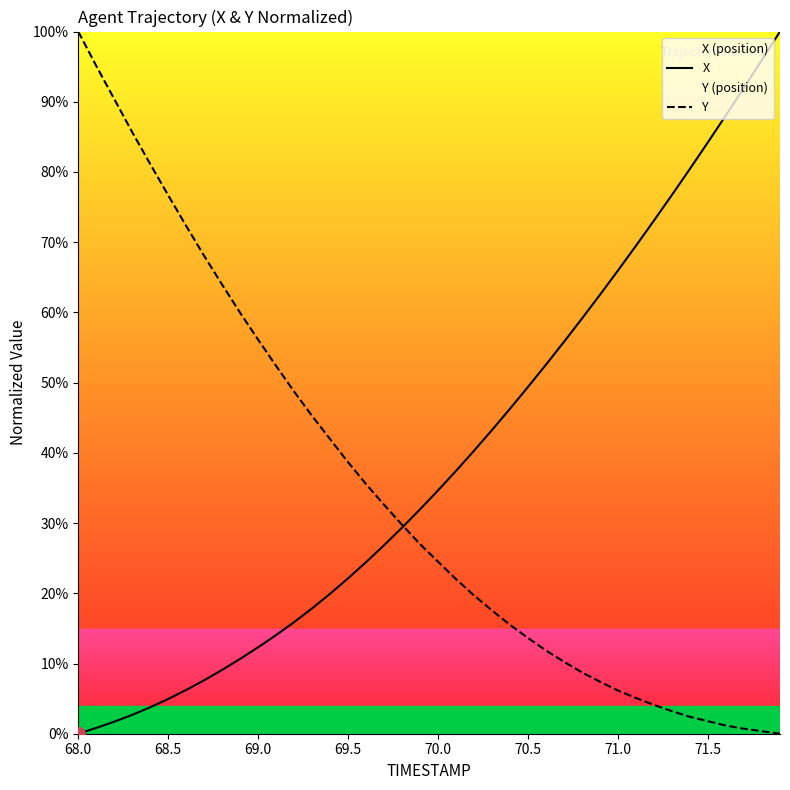

What is the highest value of the X series?

100.0